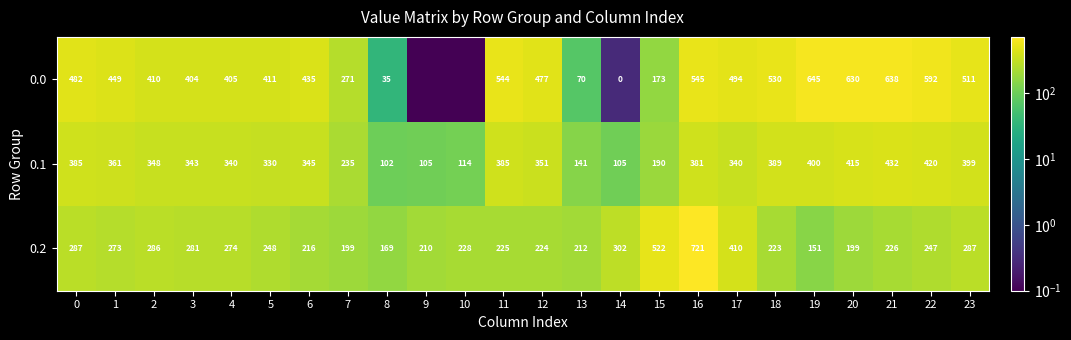

How many values in the 0.2 series are below 247?

12